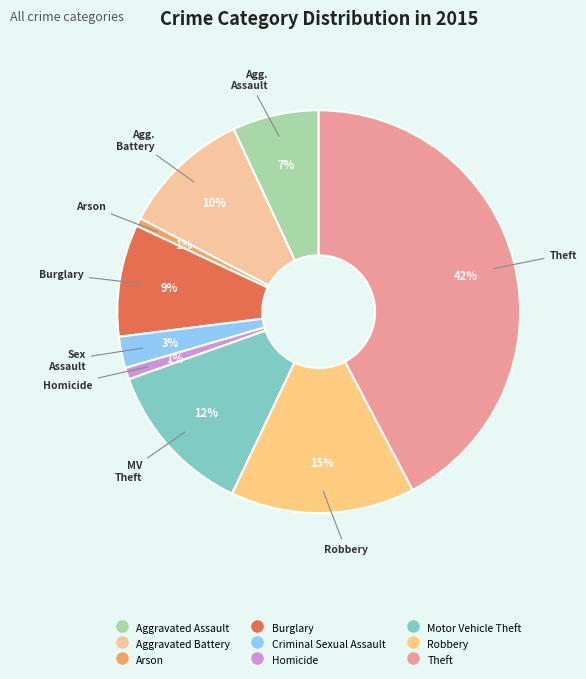

To the nearest percent, what percentage of the pie is Aggravated Assault?

7%